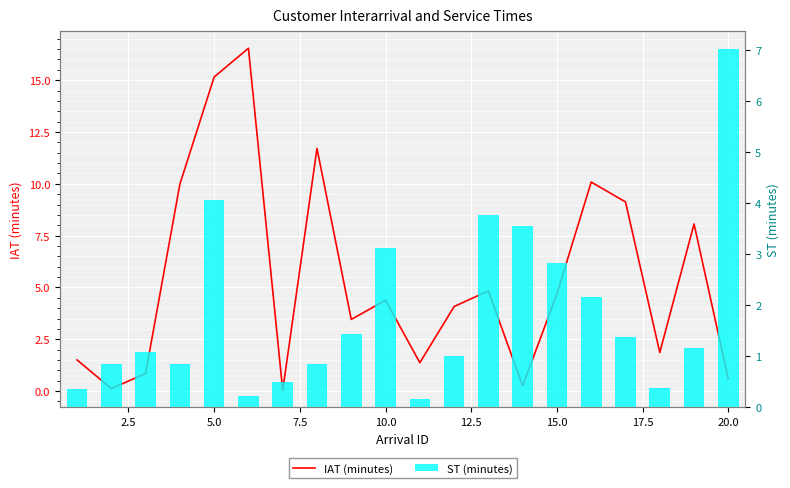

How many values in the IAT (minutes) series are below 4?

9